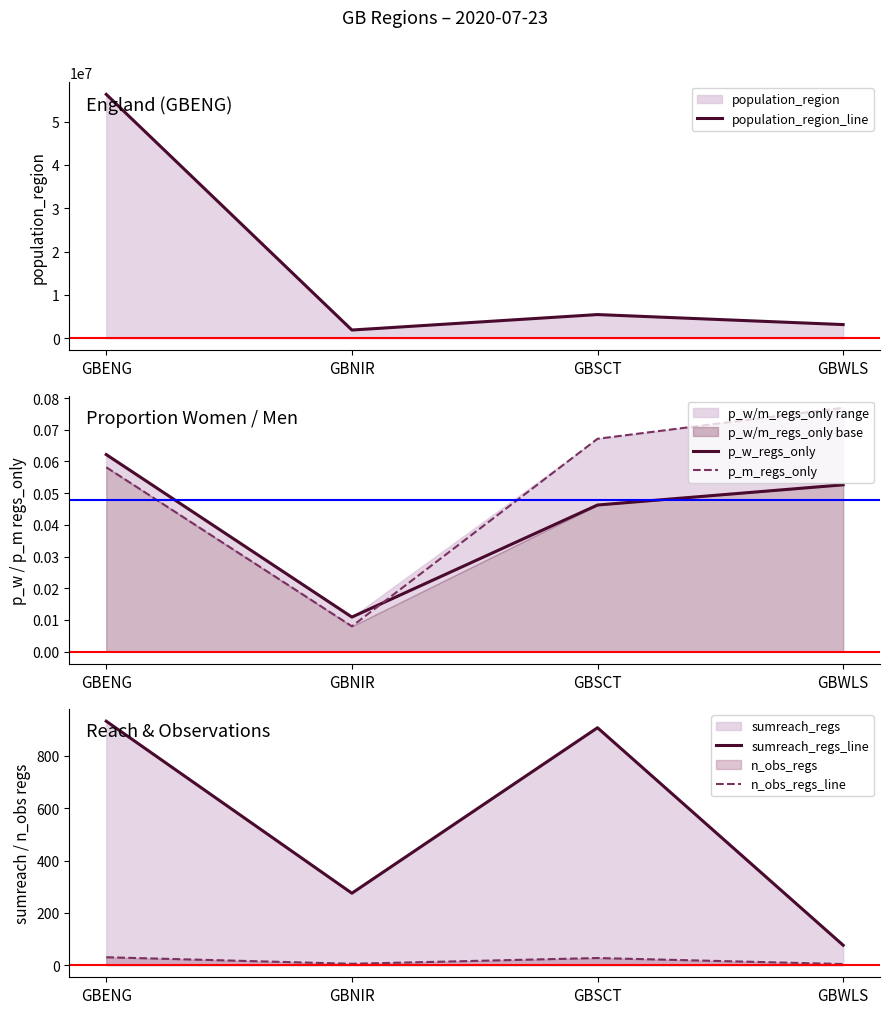

Is the value of sumreach_regs_line at GBENG greater than the value of n_obs_regs_line at GBENG?

Yes